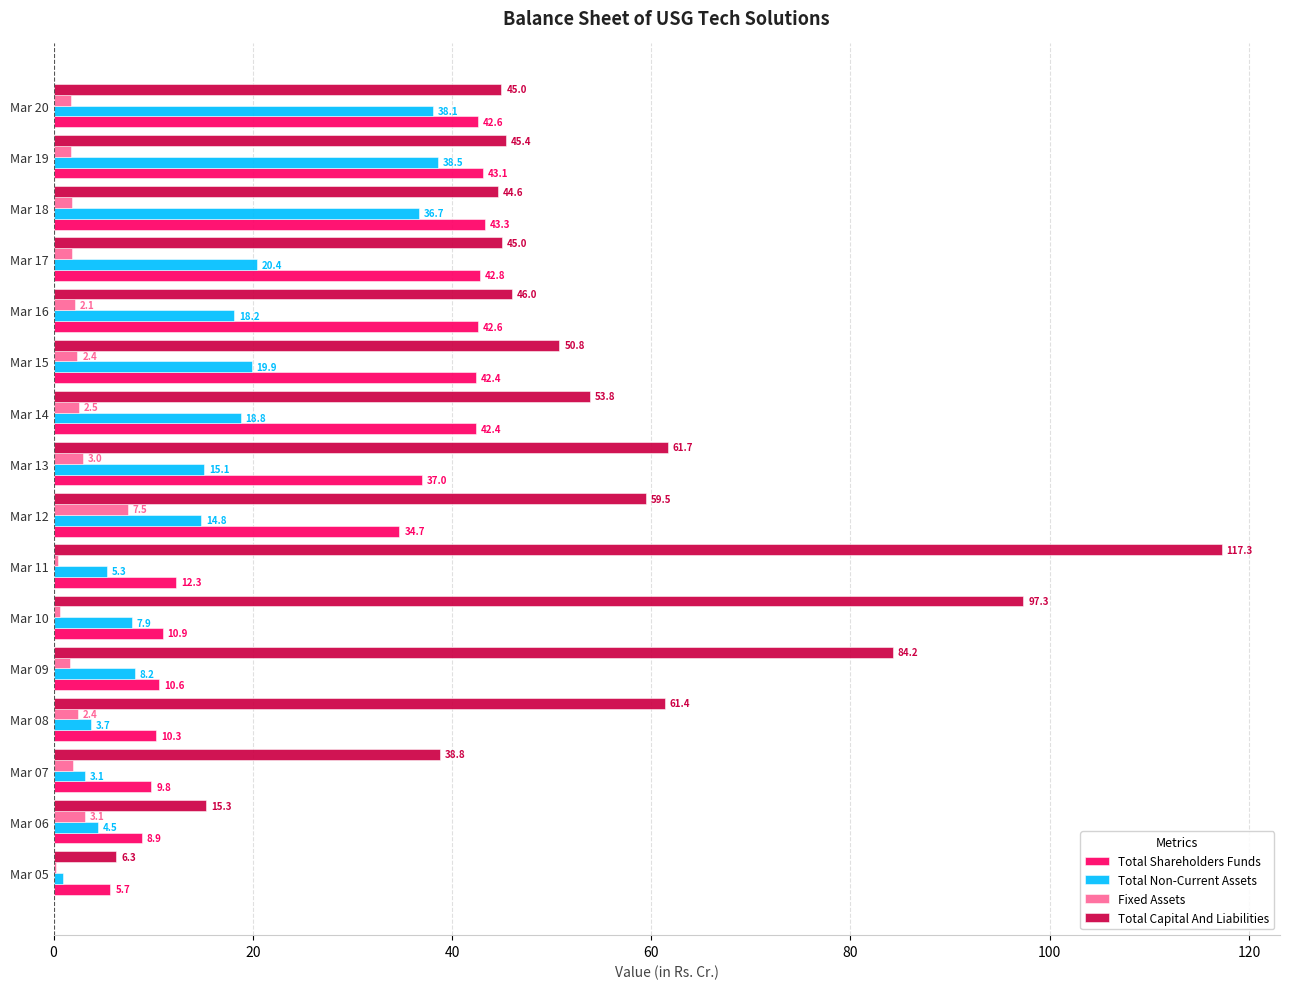

Which series changed the most between Mar 12 and Mar 18?

Total Non-Current Assets